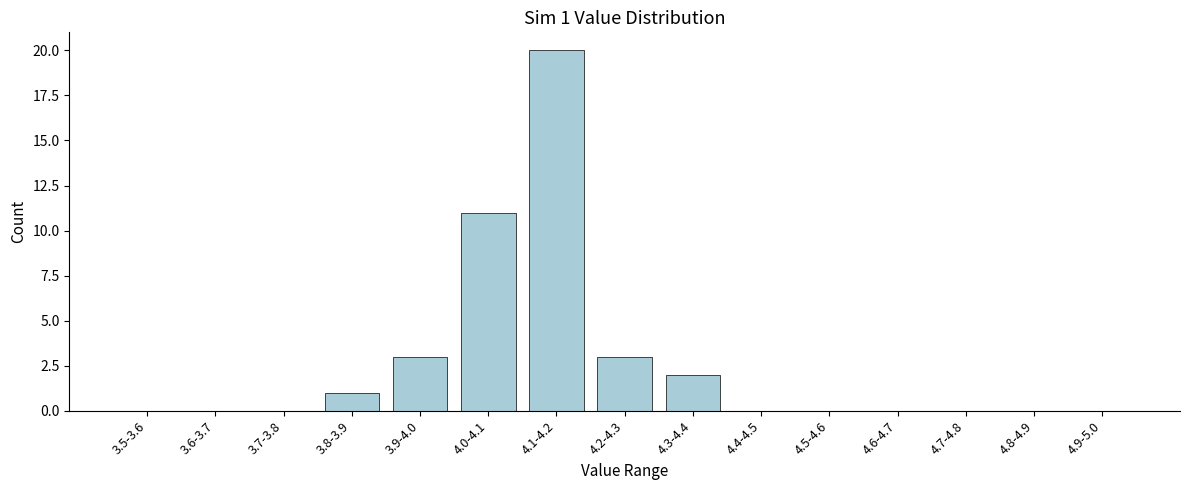

Reading left to right, transcribe all the data shown in this chart.

3.5-3.6=0	3.6-3.7=0	3.7-3.8=0	3.8-3.9=1	3.9-4.0=3	4.0-4.1=11	4.1-4.2=20	4.2-4.3=3	4.3-4.4=2	4.4-4.5=0	4.5-4.6=0	4.6-4.7=0	4.7-4.8=0	4.8-4.9=0	4.9-5.0=0